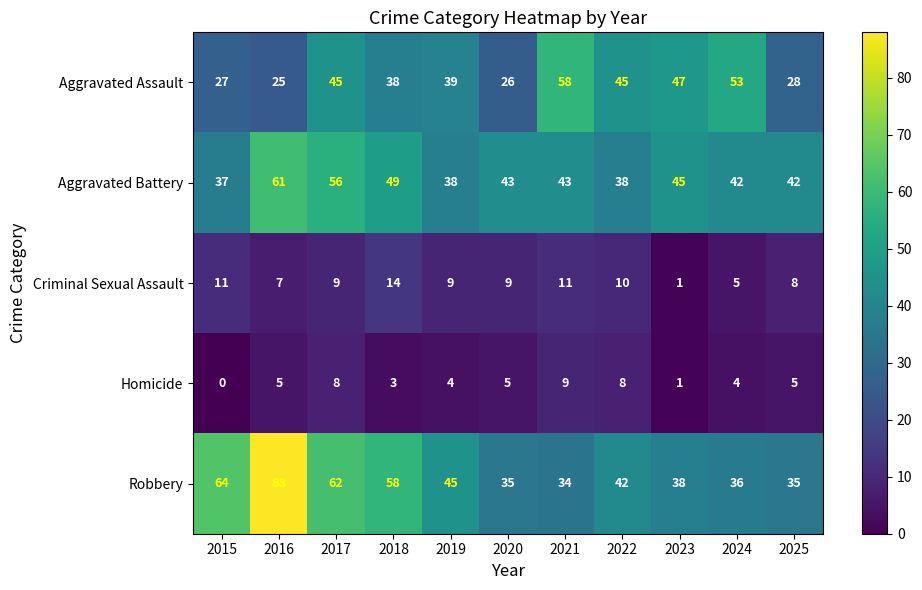

Read the Homicide value at 2022.

8